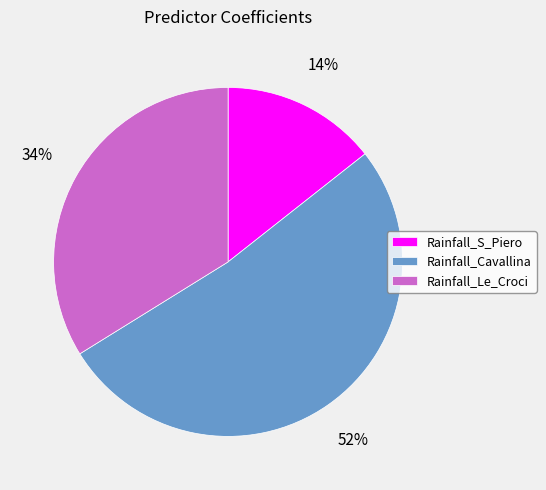

Between Rainfall_Le_Croci and Rainfall_Cavallina, which is larger?

Rainfall_Cavallina